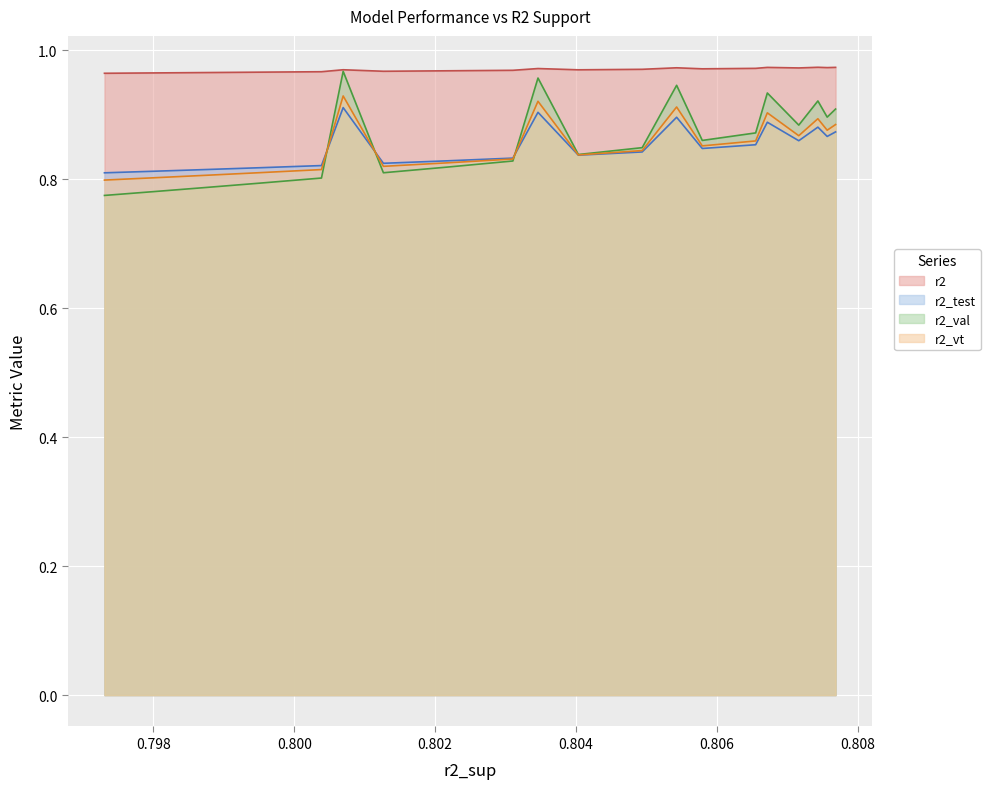

Is the value of r2_vt at 9 greater than the value of r2_val at 0.808?

No